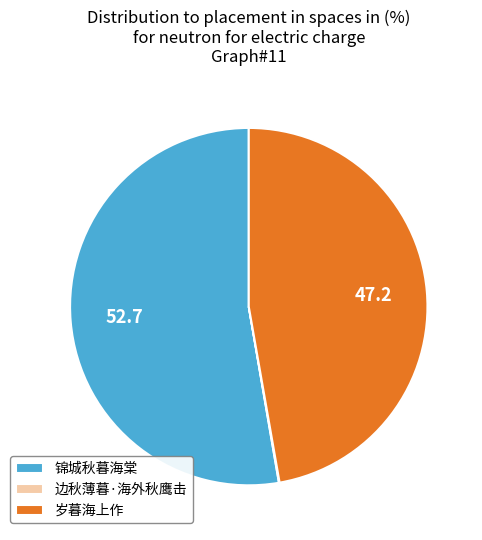

True or false: 岁暮海上作 accounts for 53% of the total.

False